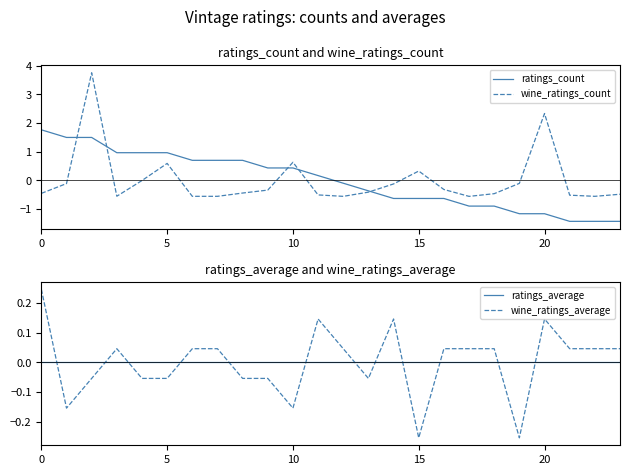

Between which two adjacent categories do ratings_average and ratings_count first intersect?

11 and 12